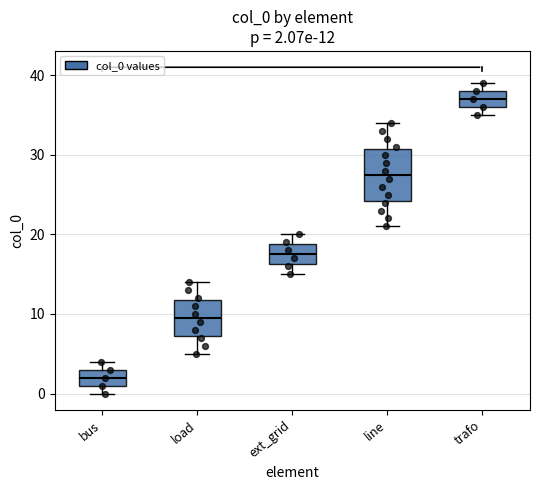

Which box's median line is the lowest?

bus